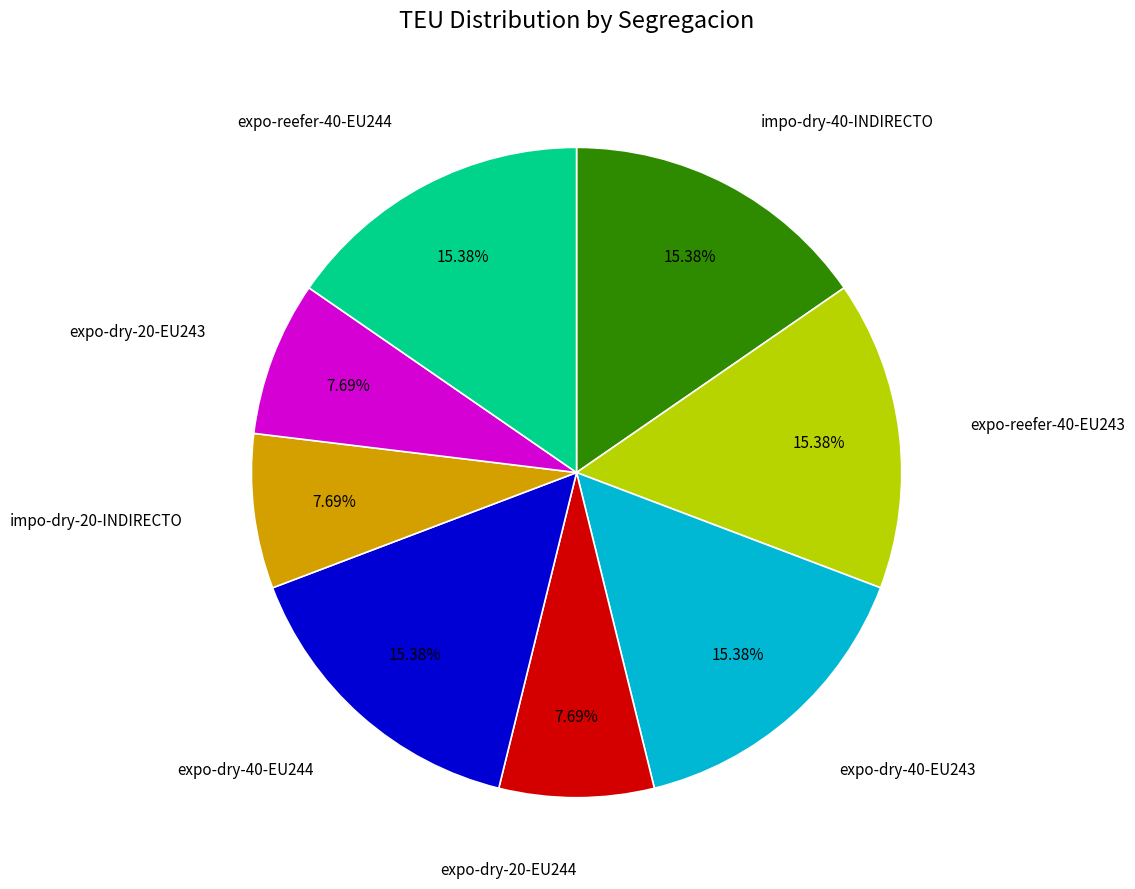

Is there a majority slice in this chart?

No